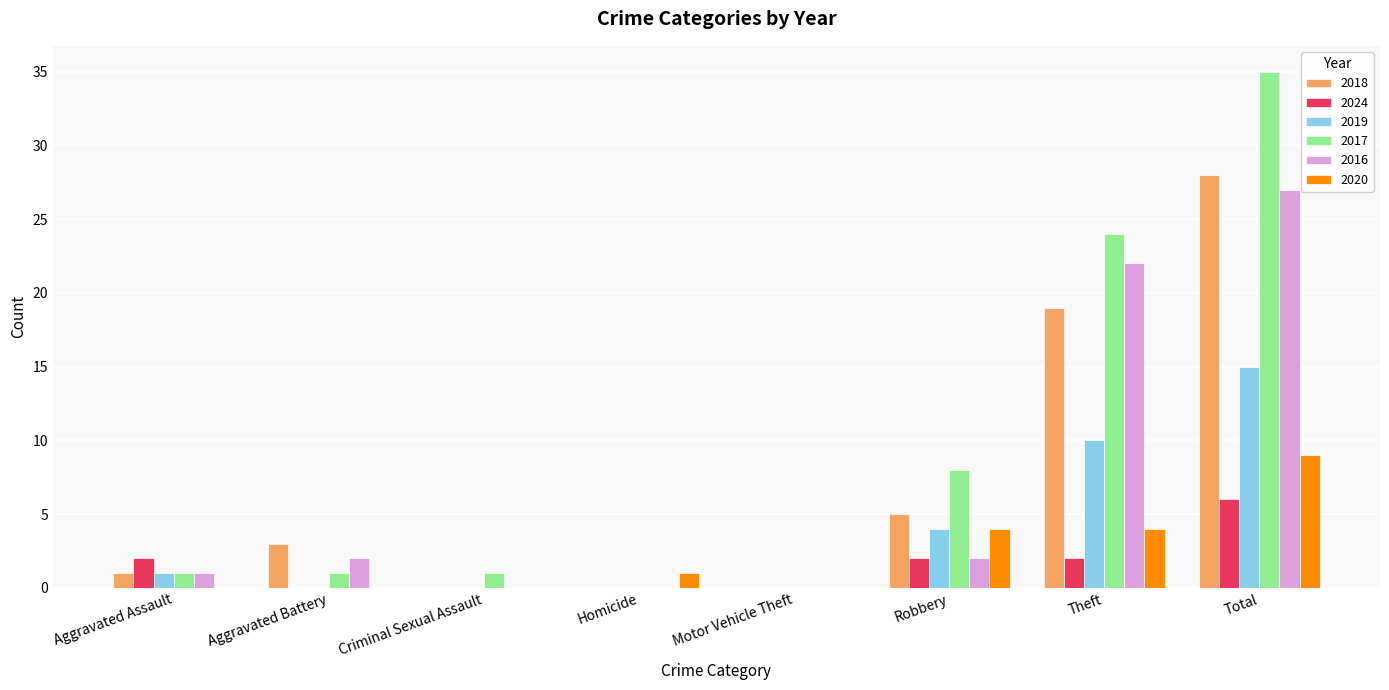

At which label does 2020 reach its peak?

Total